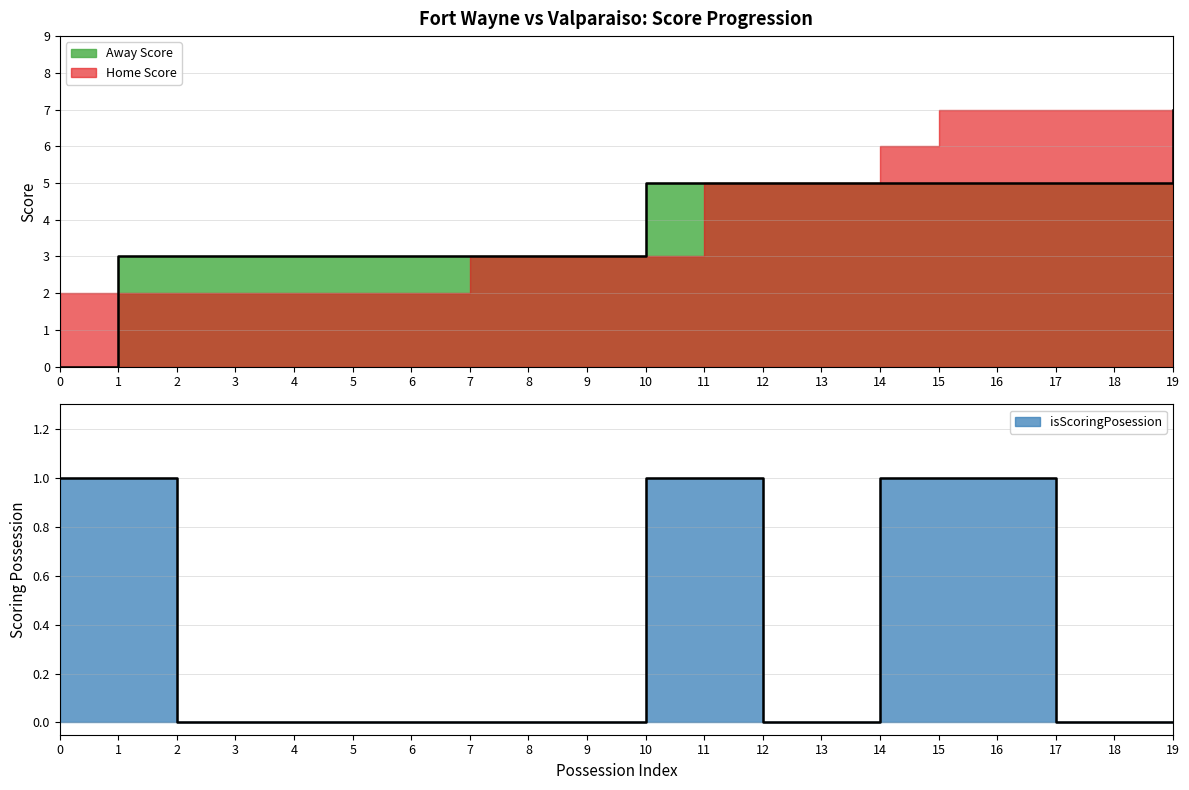

True or false: Away Score has more than 0 interior local peaks.

False